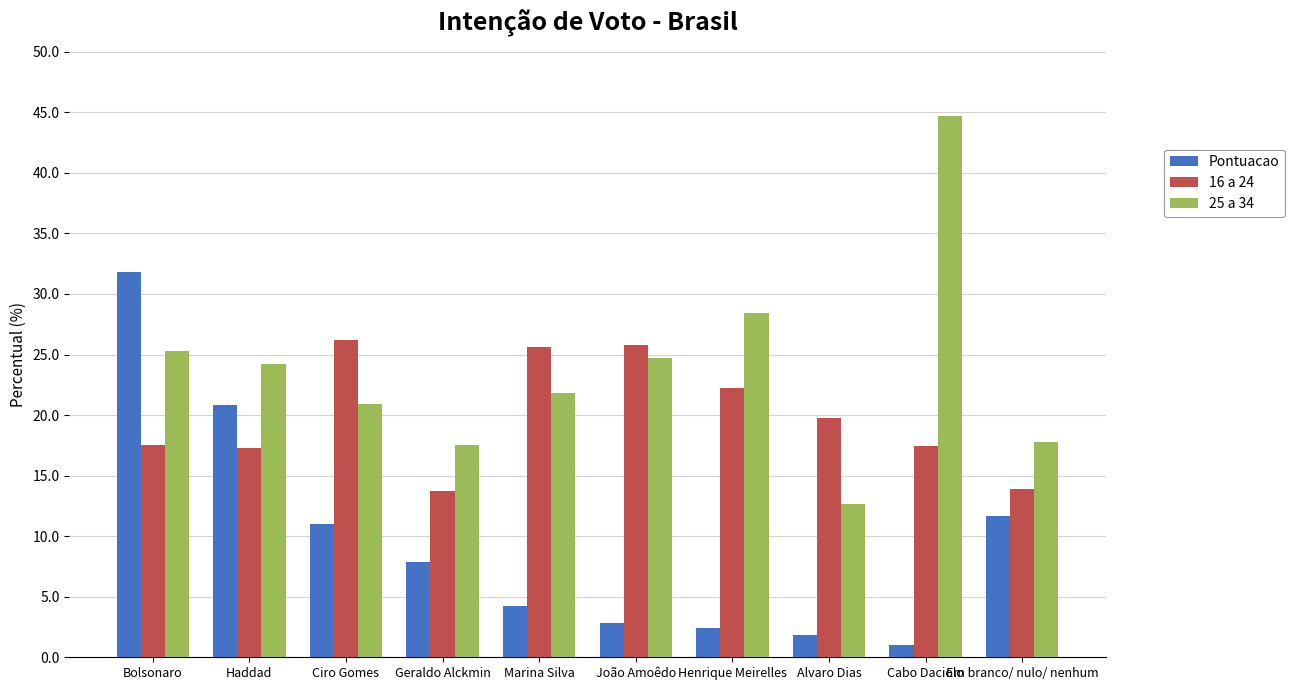

List the series in order of their peak value, lowest first.

16 a 24, Pontuacao, 25 a 34